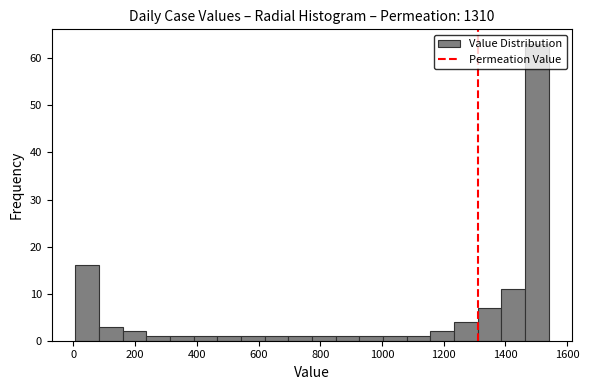

Read against the x-axis, roughly where is the centre of the tallest bar?

1500